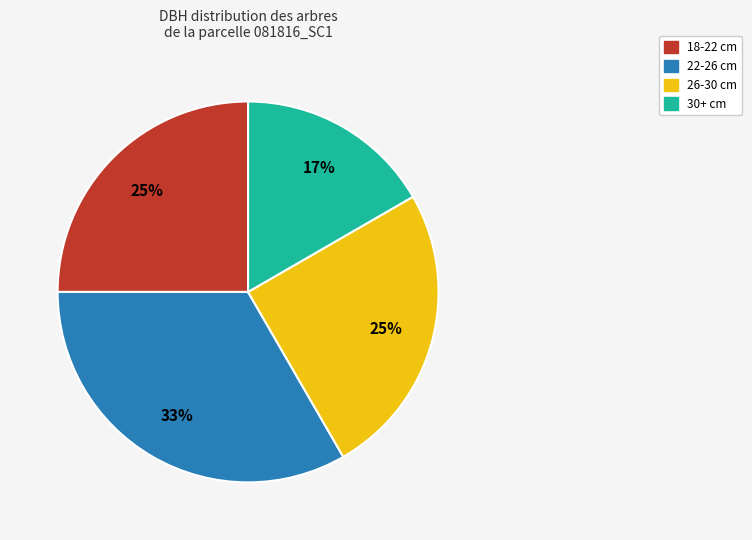

To the nearest percent, what is the average slice percentage?

25%